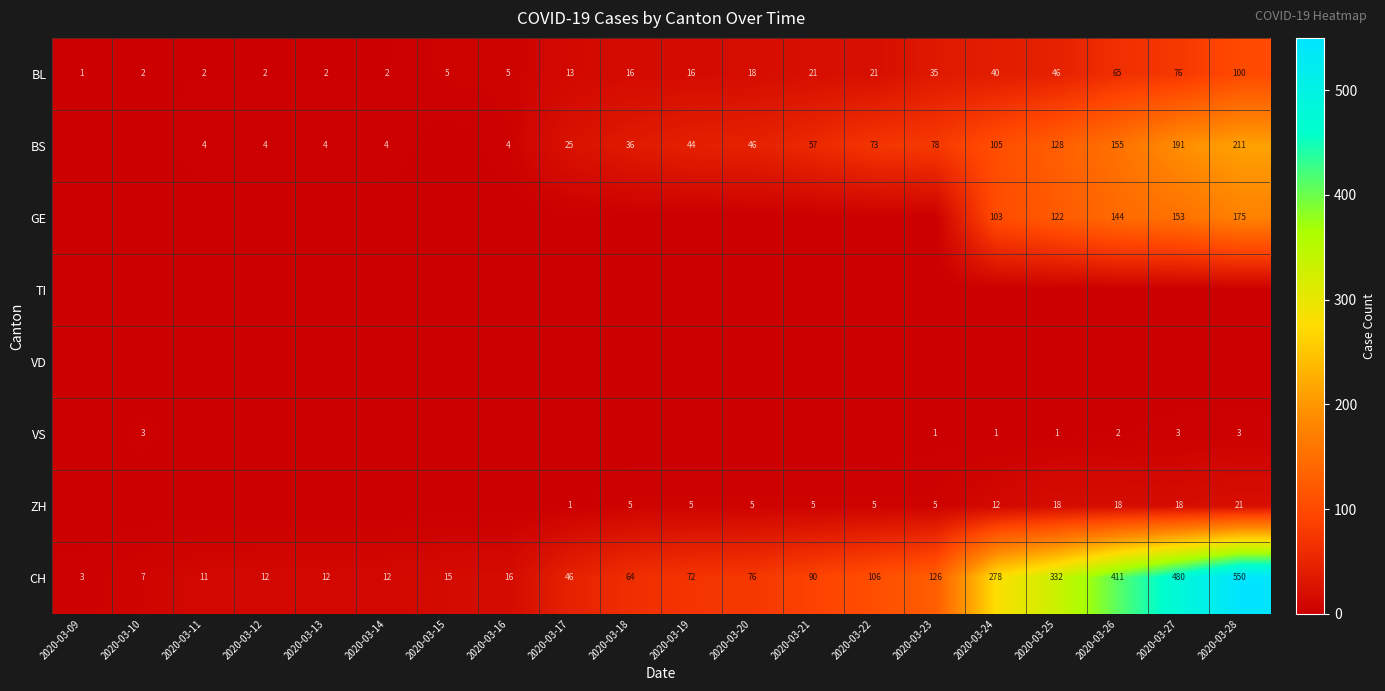

Is it true that CH equals 679 at 2020-03-26?

False